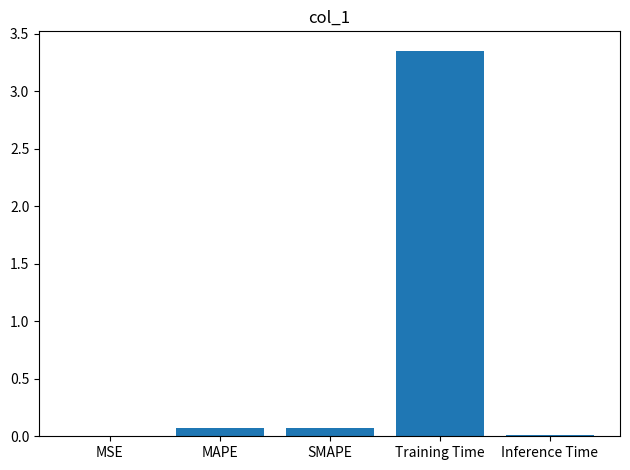

What is the sum of all values?

3.5